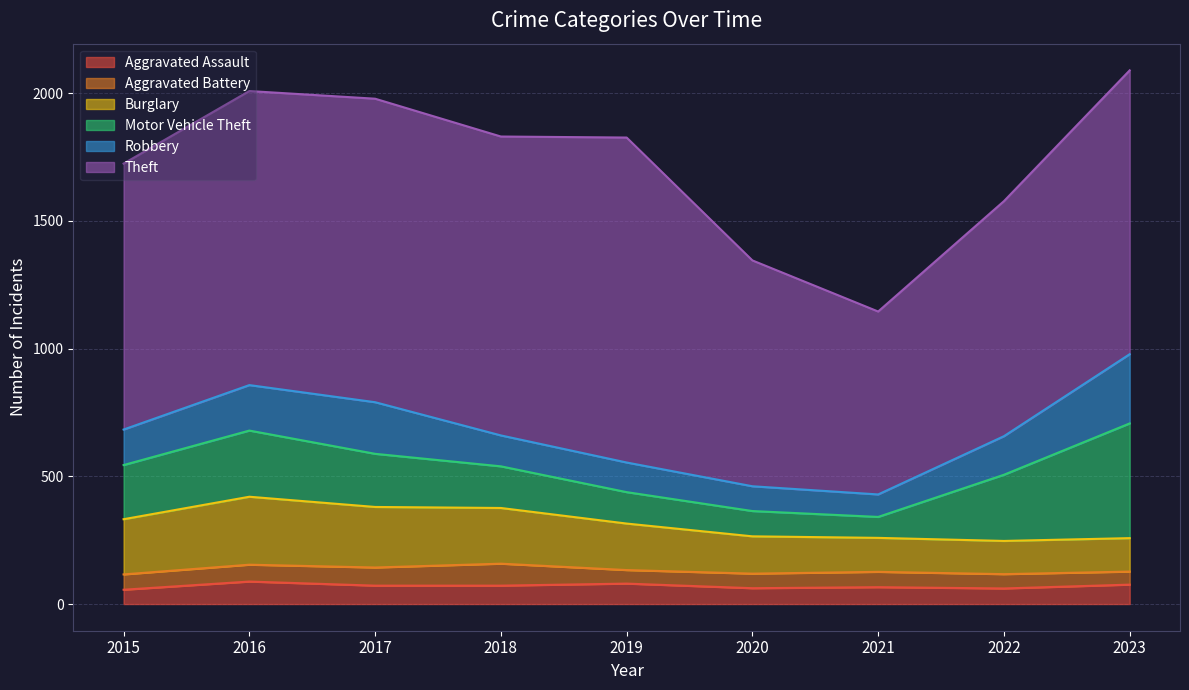

How many lines are shown in the chart?

6